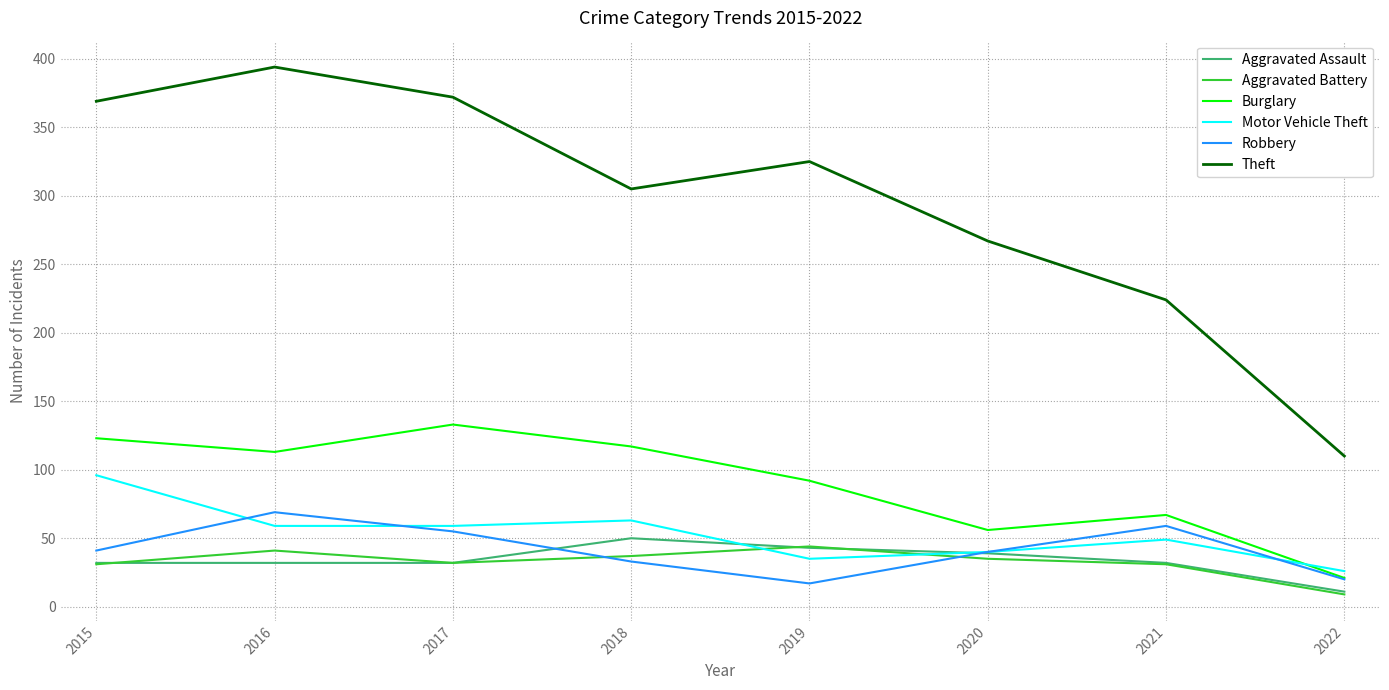

At which label is Burglary closest to 77?

2021